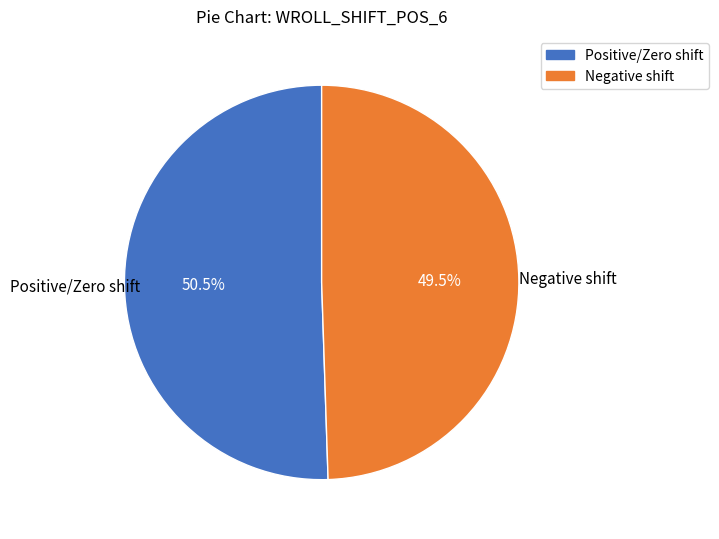

How many slices are in this pie chart?

2